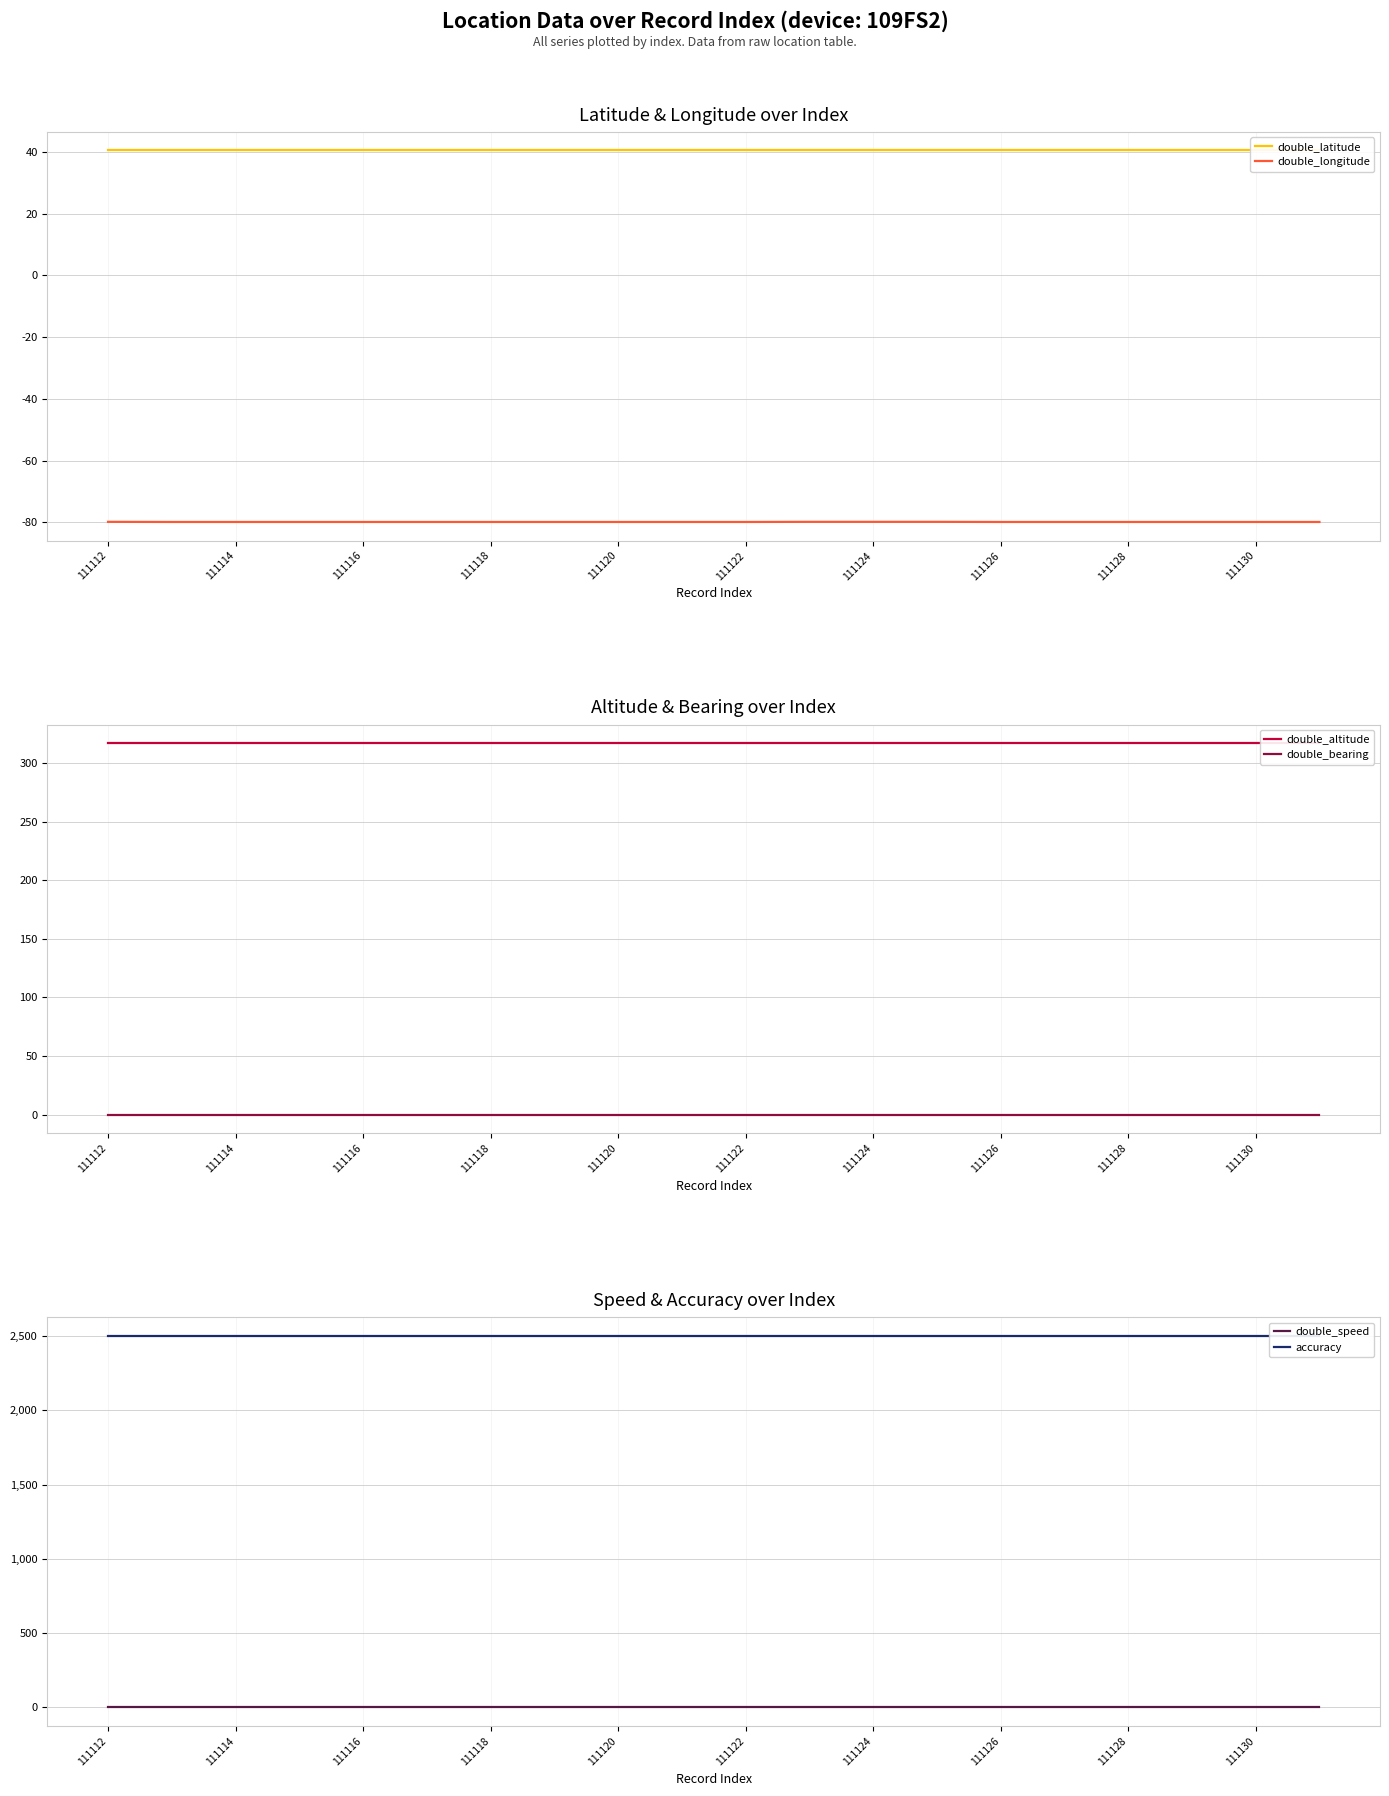

Is it true that double_latitude equals 40.5 at 13?

True